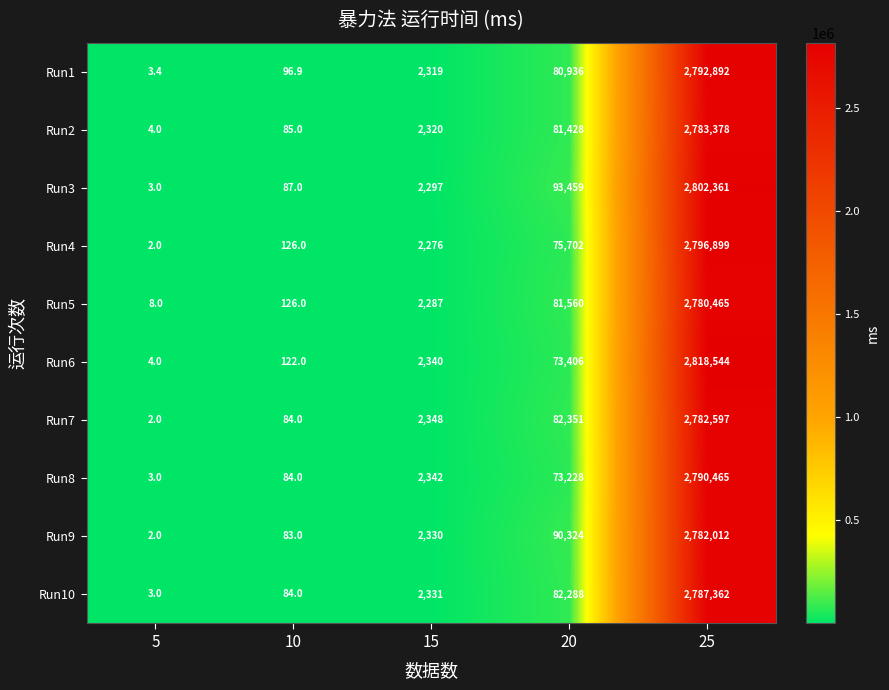

Between 10 and 25, which series saw the biggest shift?

Run6